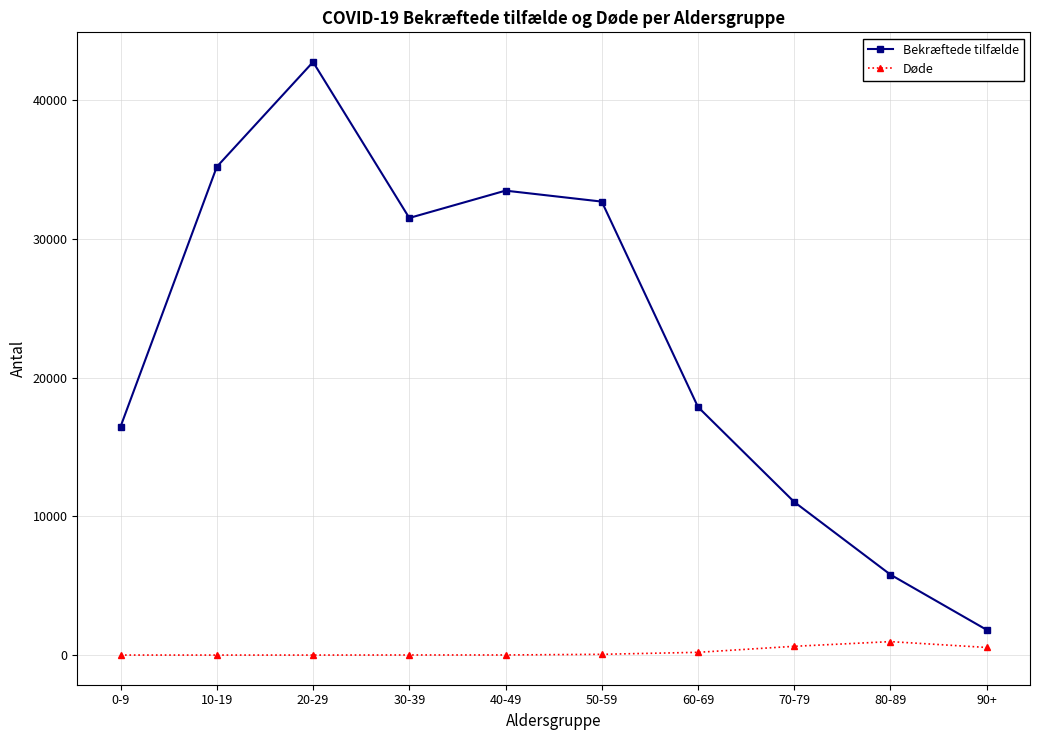

Rank the series by their maximum value, from highest to lowest.

Bekræftede tilfælde, Døde